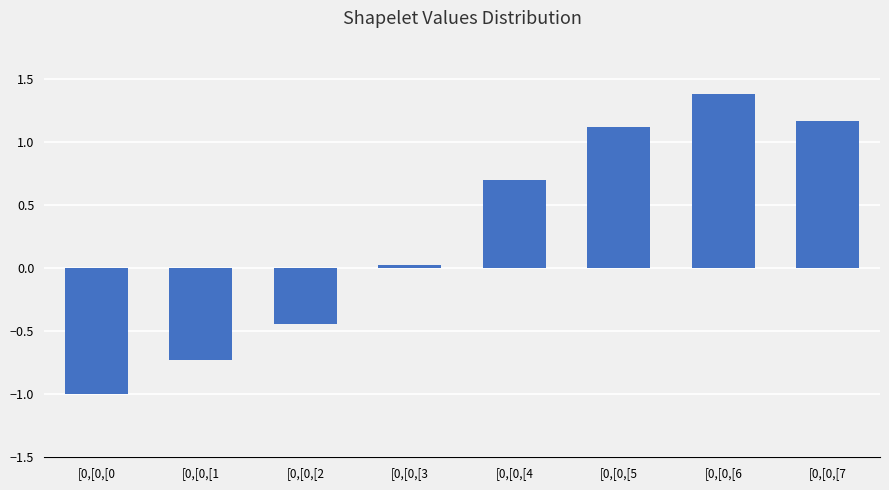

What is the difference between the maximum and minimum values?

2.4